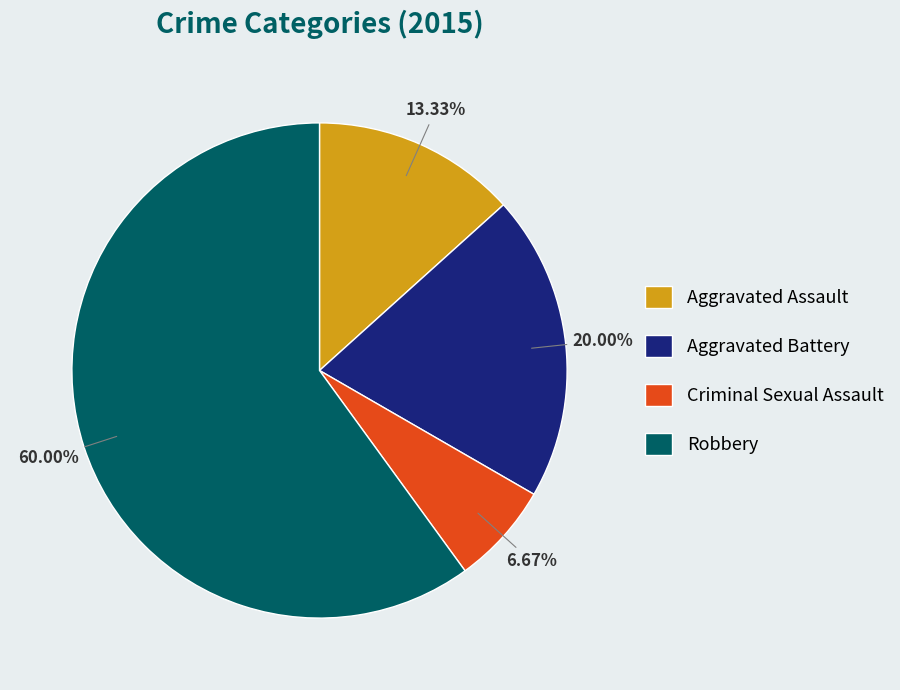

To the nearest percent, what percentage of the pie is Aggravated Assault?

13%